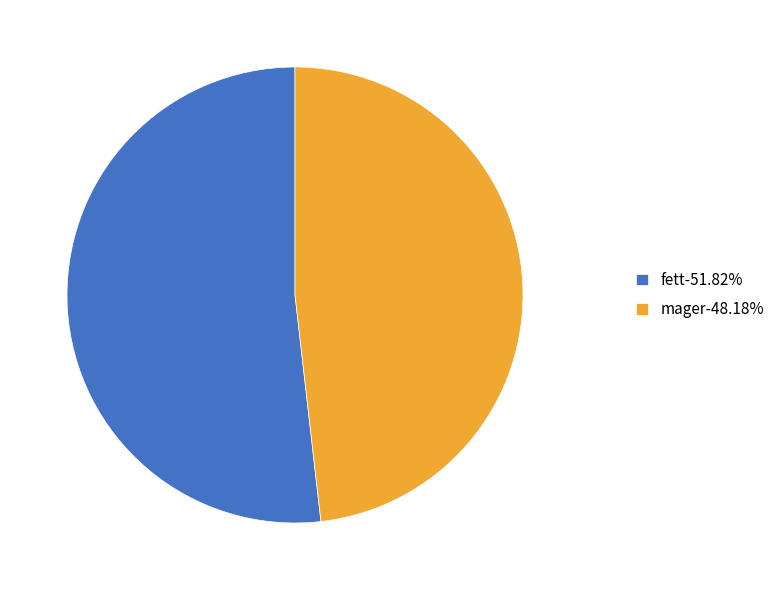

What is the smallest slice in the pie chart?

mager